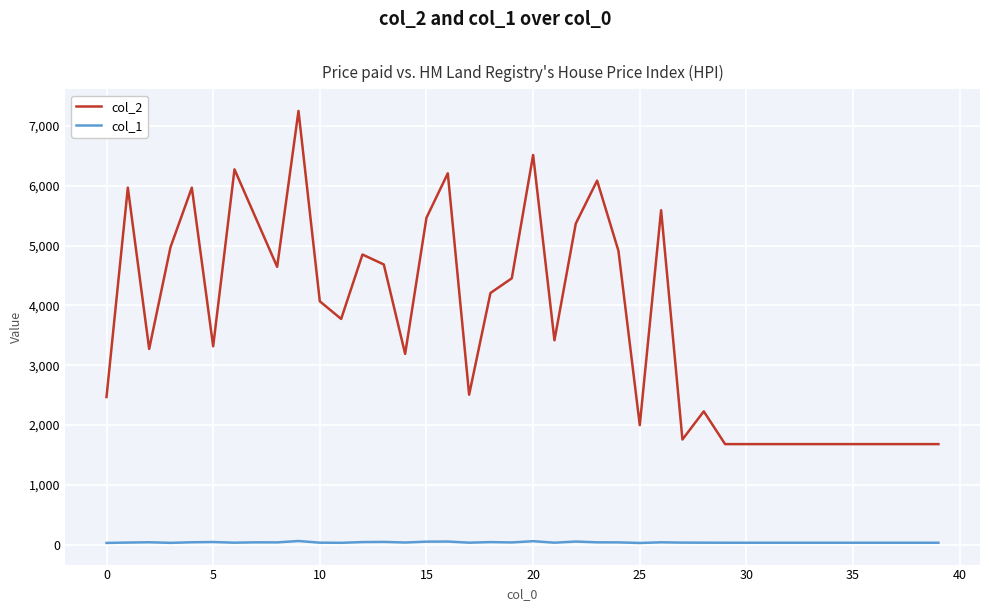

Rank the series by their maximum value, from lowest to highest.

col_1, col_2